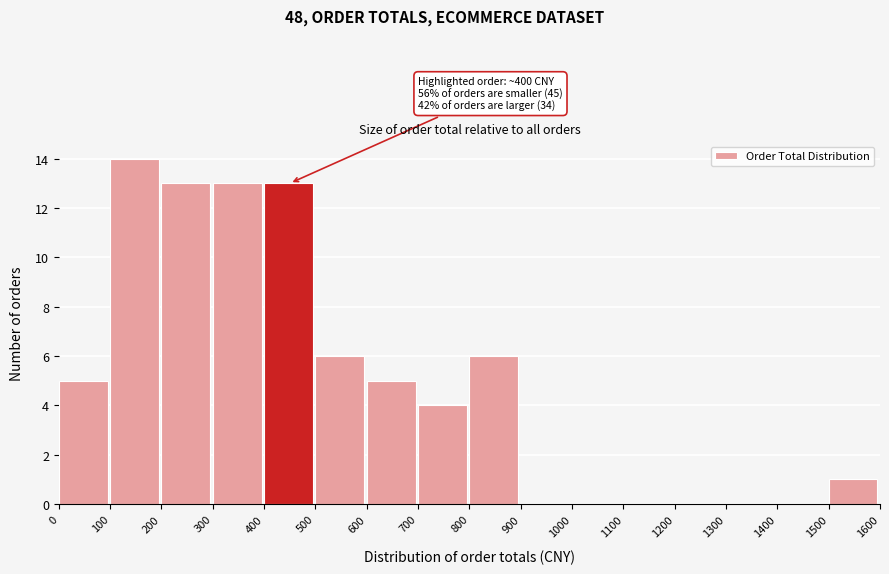

Over which range of the x-axis is the bar tallest?

100 to 200